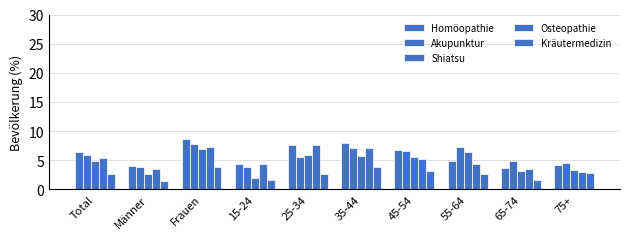

What is the label of the 9th bar from the right?

Männer